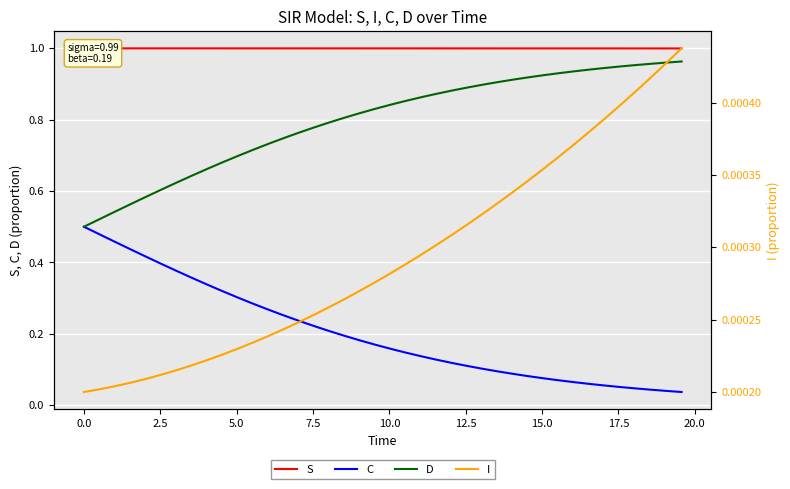

Rank the series by their maximum value, from highest to lowest.

S, D, C, I